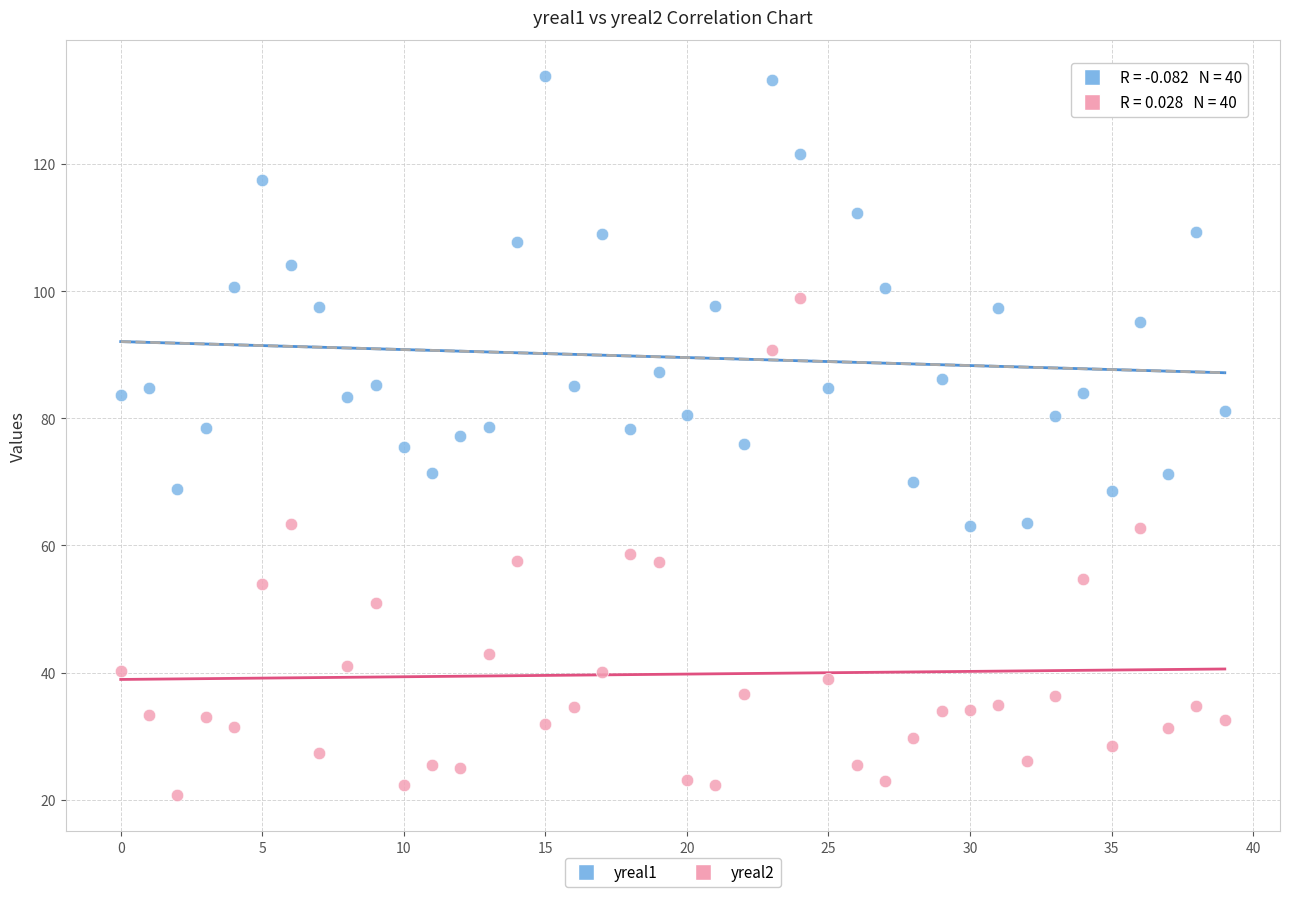

Which series contains the highest Y value?

yreal1